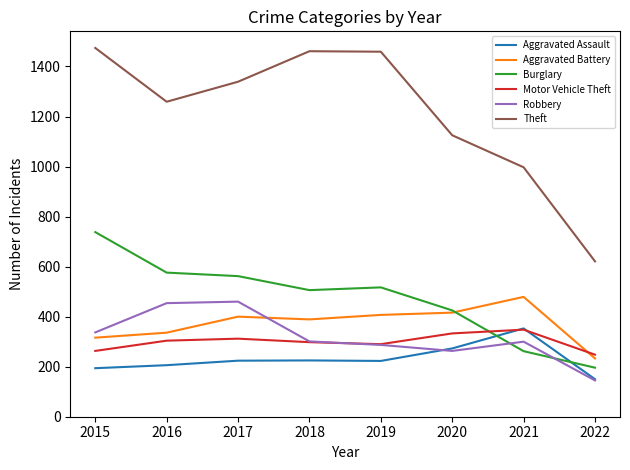

Which series has the widest spread of values?

Theft